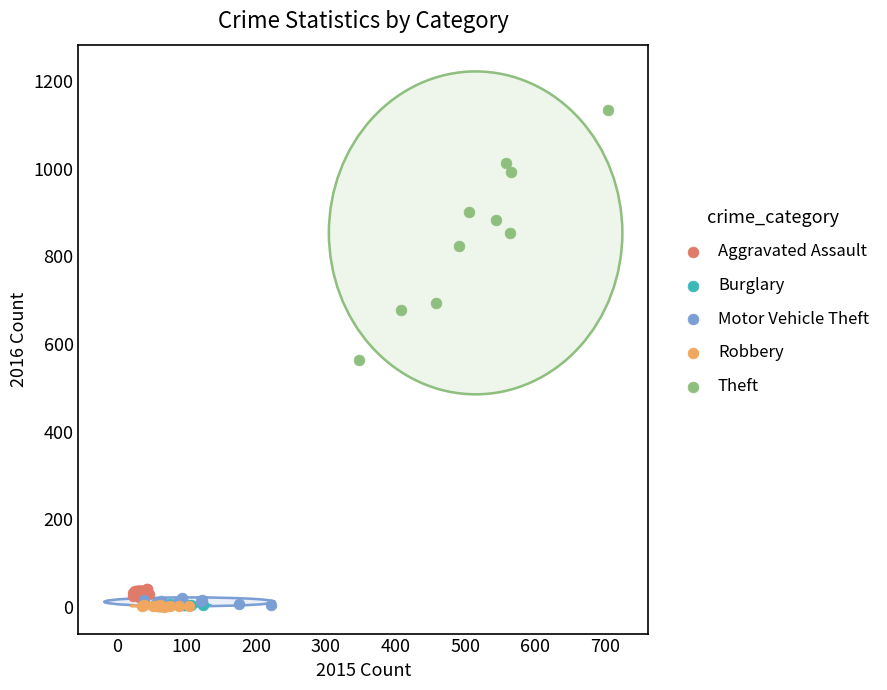

What are all the series names shown in the legend?

Aggravated Assault, Burglary, Motor Vehicle Theft, Robbery, Theft